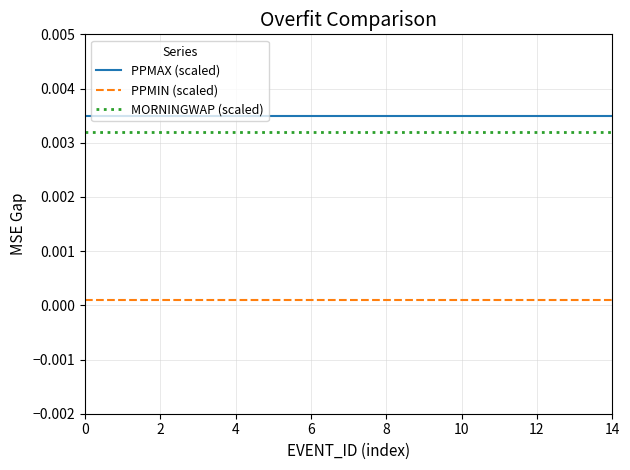

True or false: MORNINGWAP (scaled) and PPMAX (scaled) cross at least once.

False